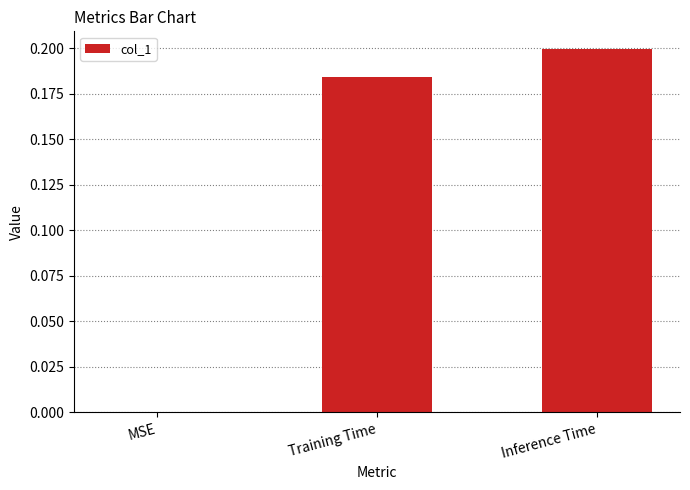

What is the average value?

0.1